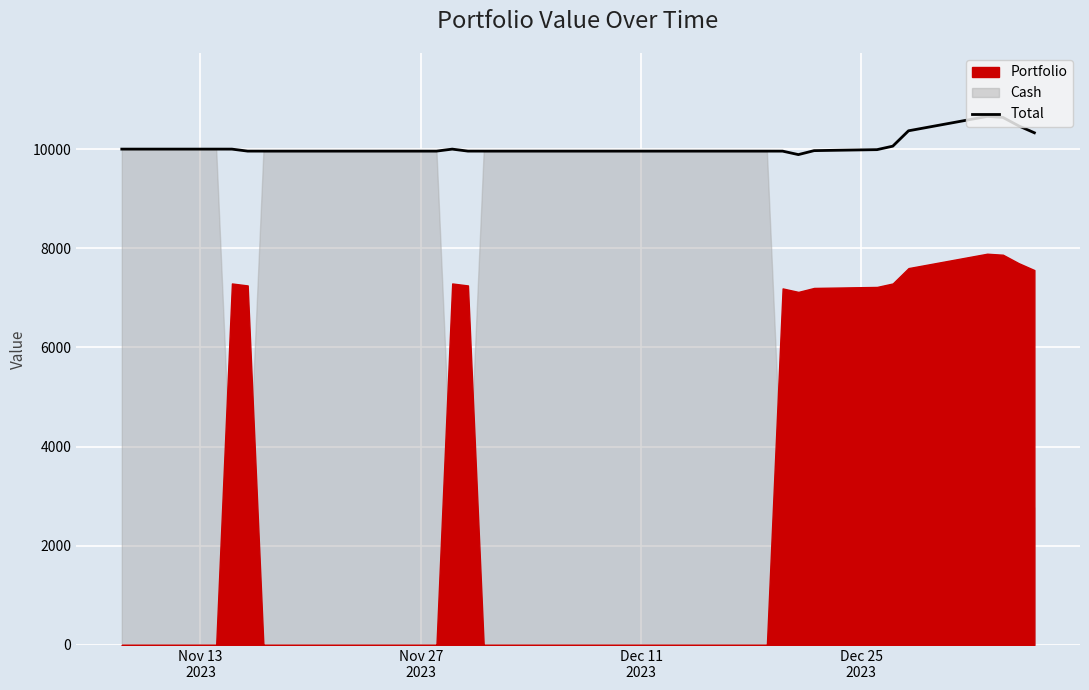

What is the minimum value shown in the chart?

9889.2